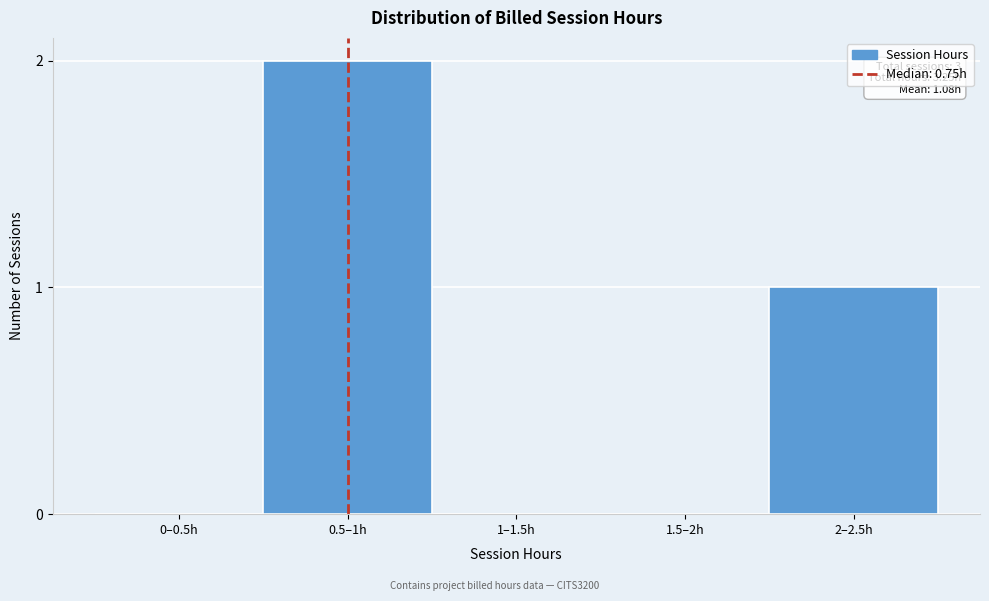

Reading left to right, what are all the values shown in this chart?

0–0.5h=0	0.5–1h=2	1–1.5h=0	1.5–2h=0	2–2.5h=1